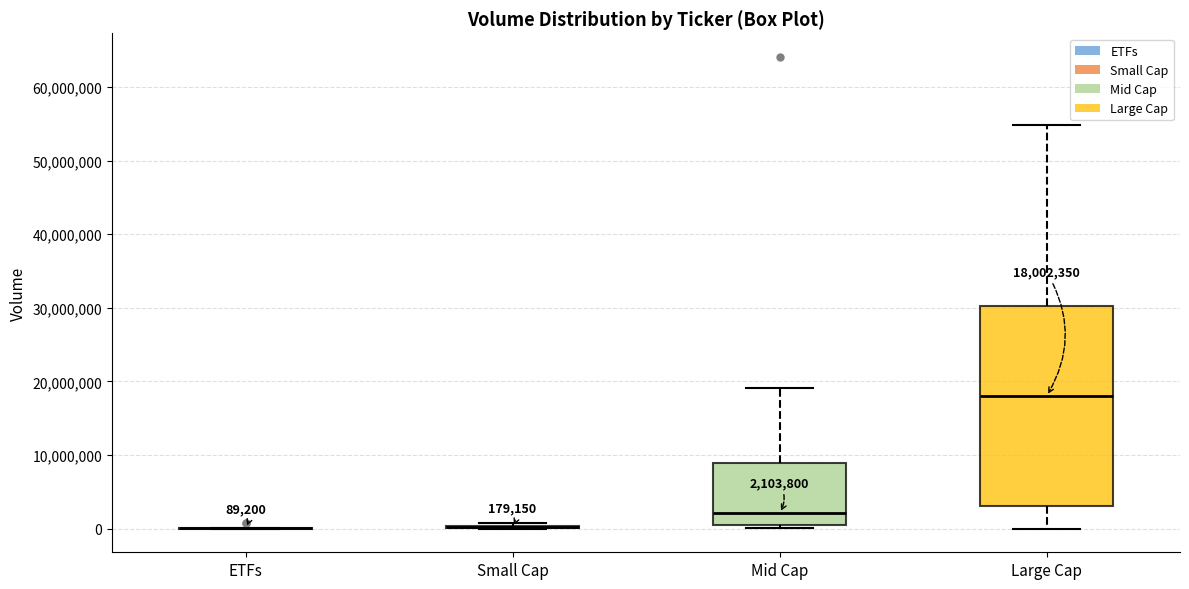

Which box is the tallest, from its lower edge to its upper edge?

Large Cap